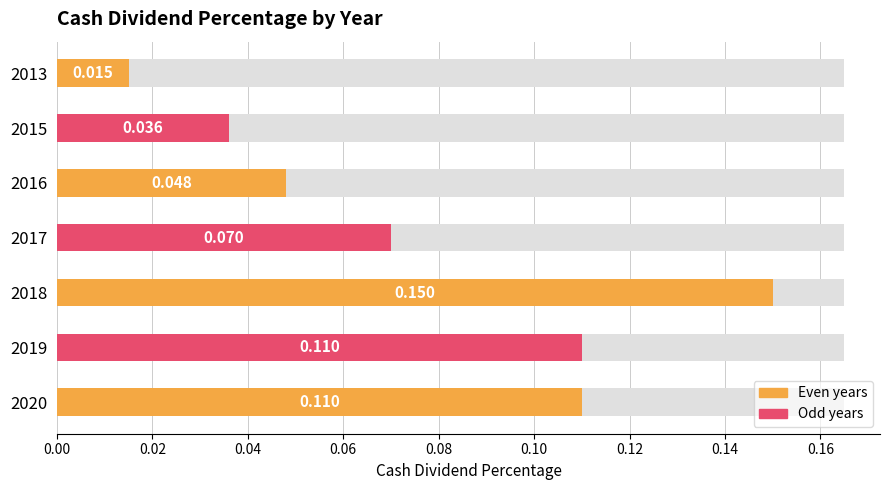

Reading left to right, what are all the values shown in this chart?

2020=0.1	2019=0.1	2018=0.1	2017=0.1	2016=0.0	2015=0.0	2013=0.0